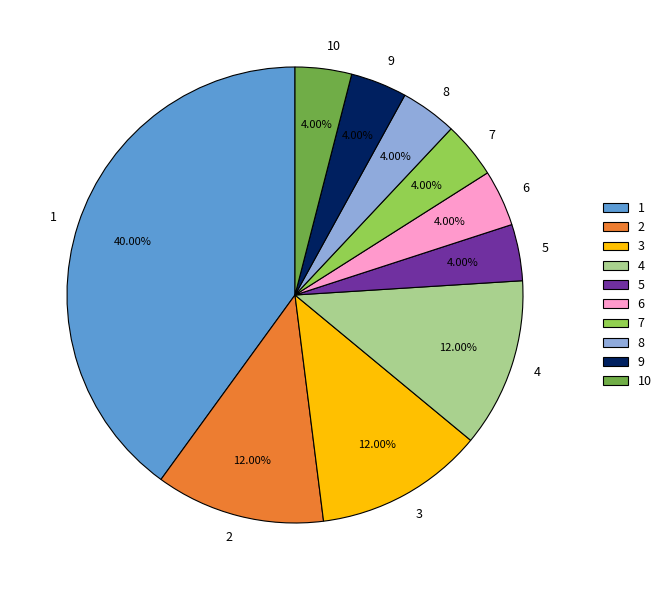

Approximately how many times larger is the value at 7 compared to 6?

1.0